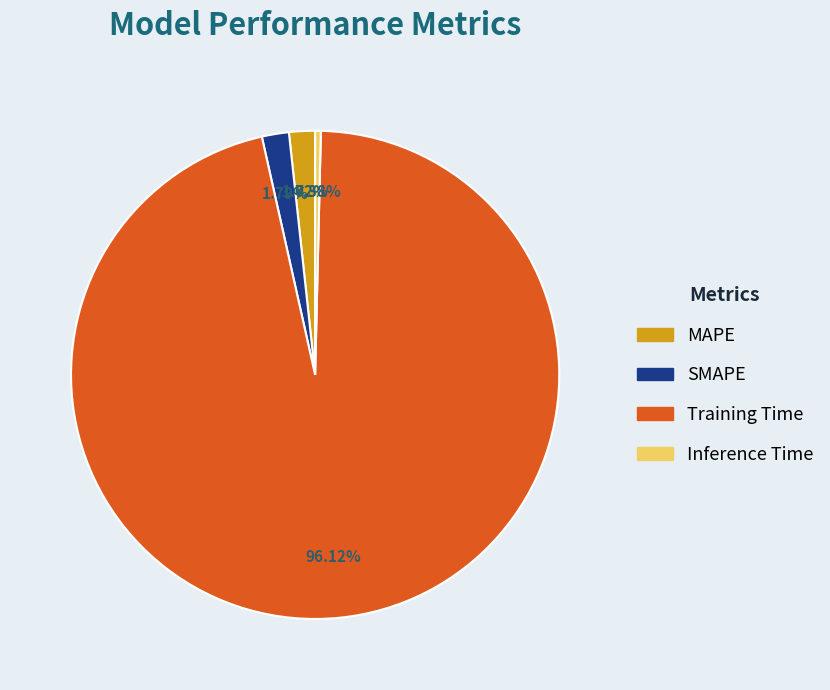

Does MAPE represent more than half of the total?

No